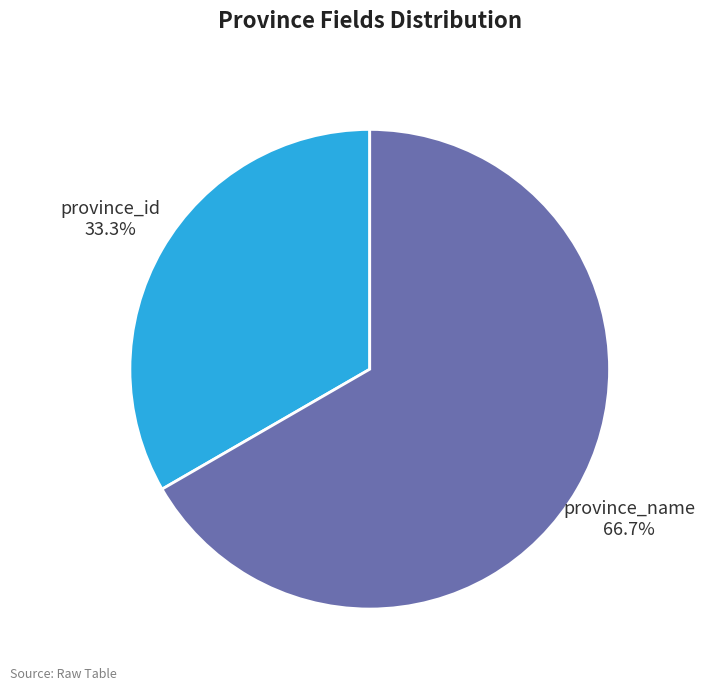

Does any single category account for the majority?

Yes